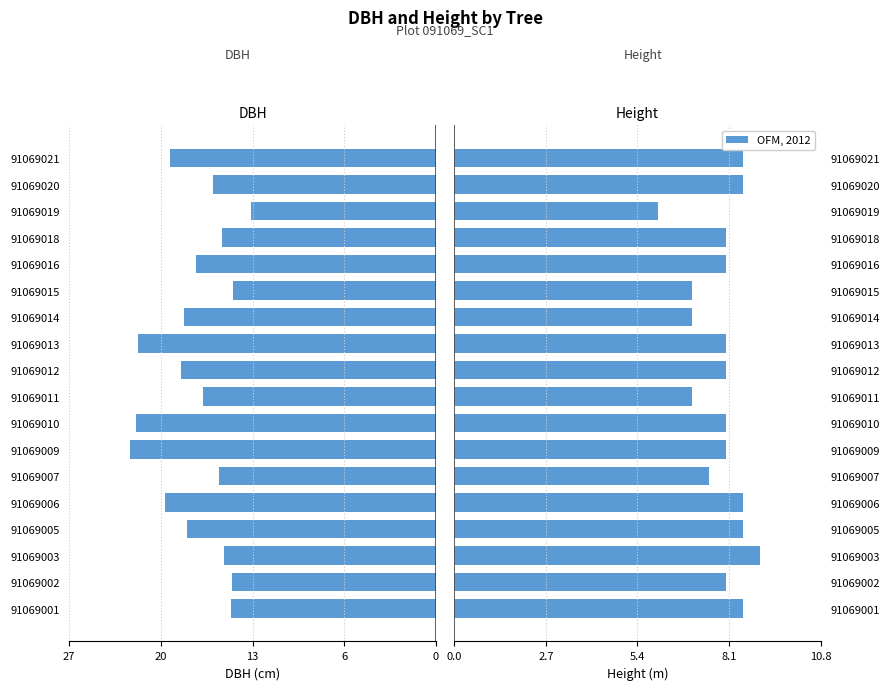

Rank the series by their maximum value, from highest to lowest.

h, dbh